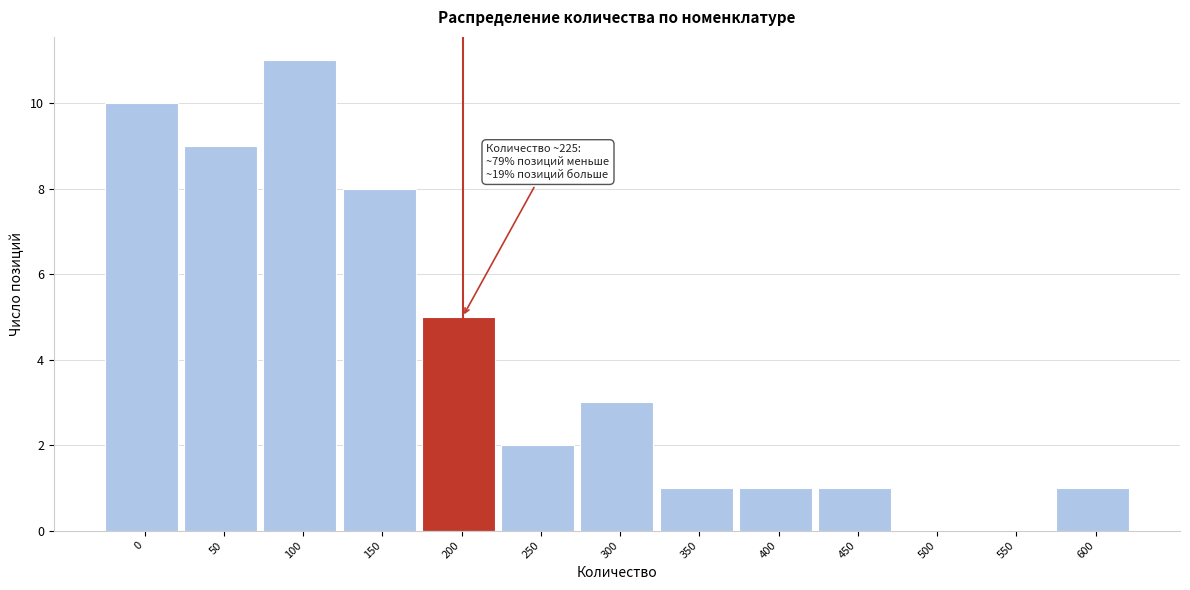

Reading left to right, transcribe all the data shown in this chart.

0=10	50=9	100=11	150=8	200=5	250=2	300=3	350=1	400=1	450=1	500=0	550=0	600=1